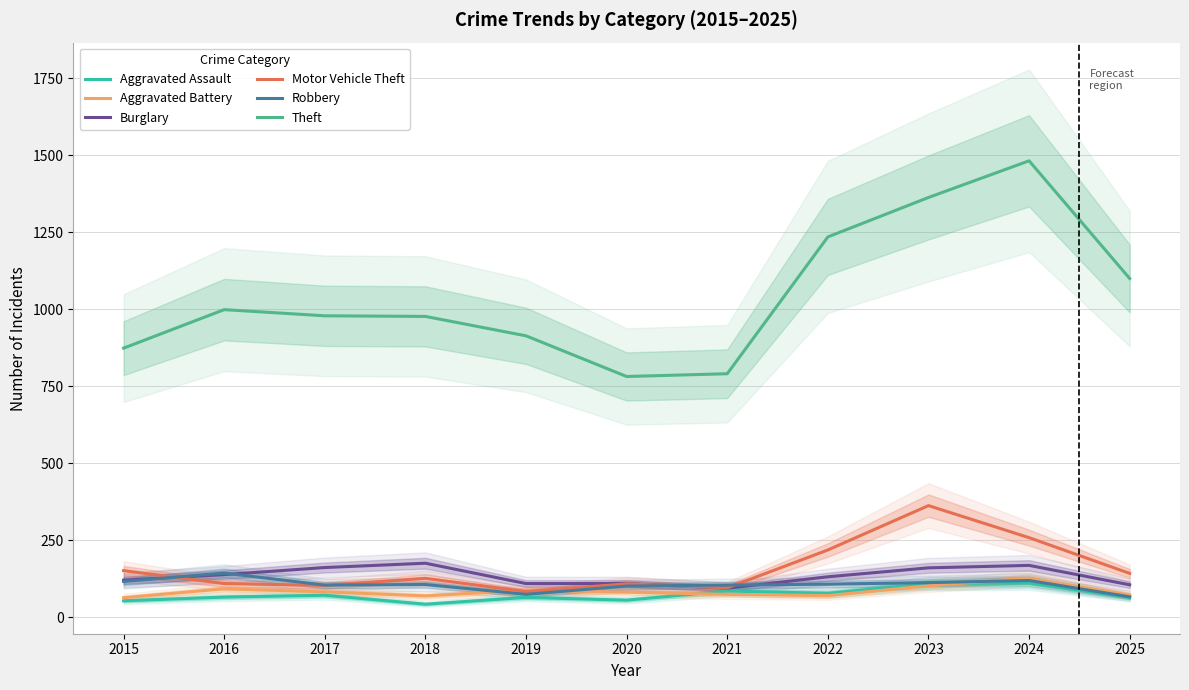

How many lines are shown in the chart?

6